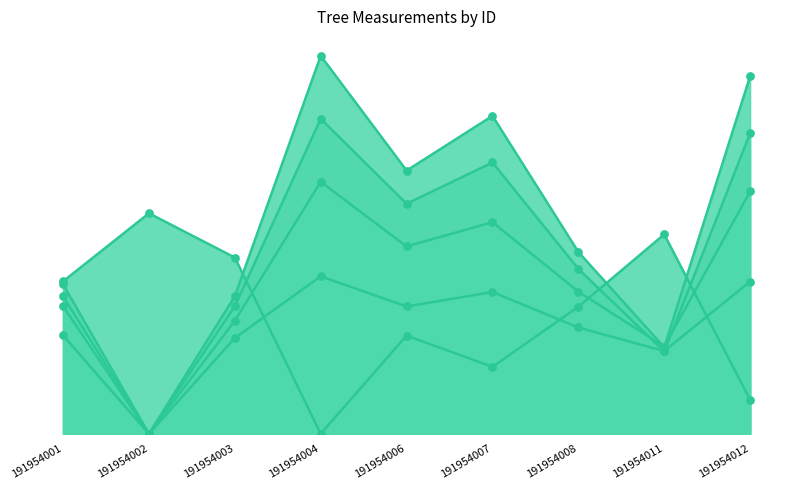

Which series reaches the minimum Y coordinate?

dbh